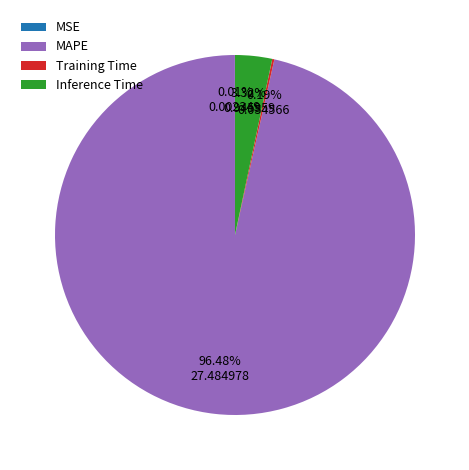

Which category has the biggest portion of the pie?

MAPE